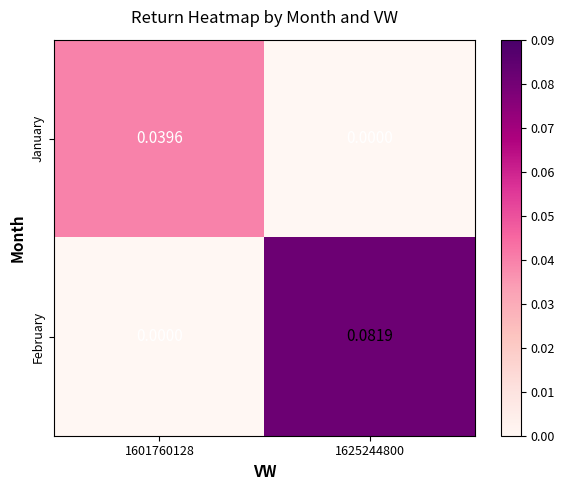

List the series in order of their peak value, highest first.

February, January